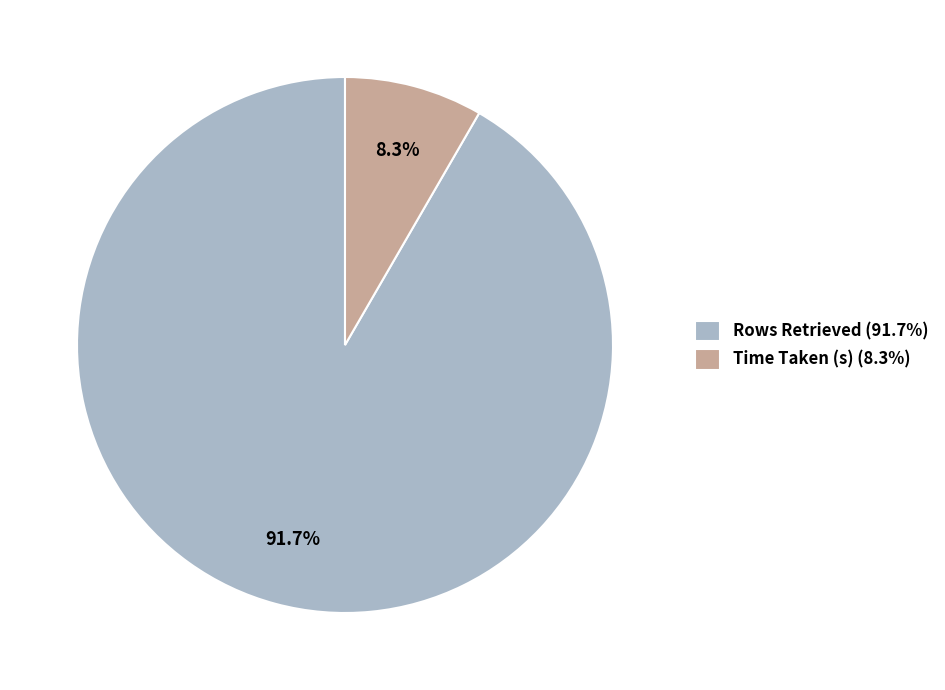

To the nearest percent, what portion does Rows Retrieved represent?

92%